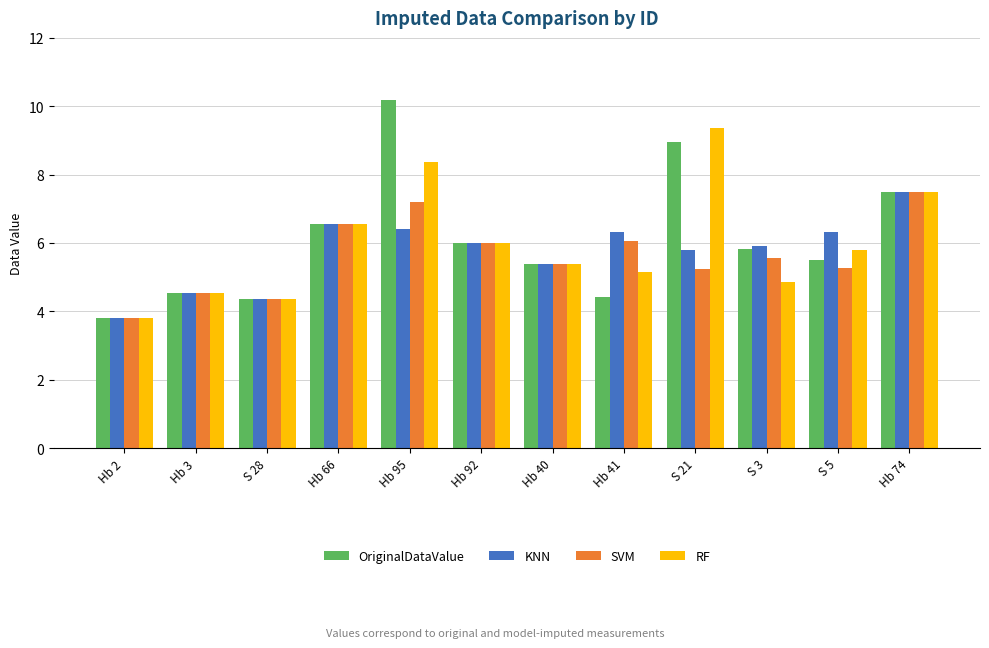

At how many categories does at least one series exceed 4?

11